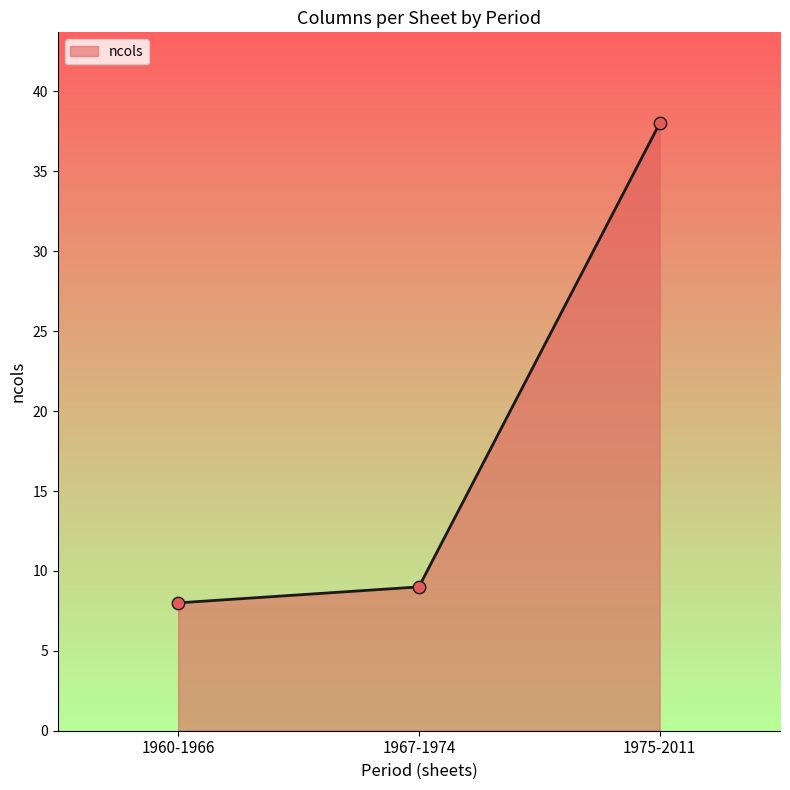

What is the change in value from 1960-1966 to 1967-1974?

+1